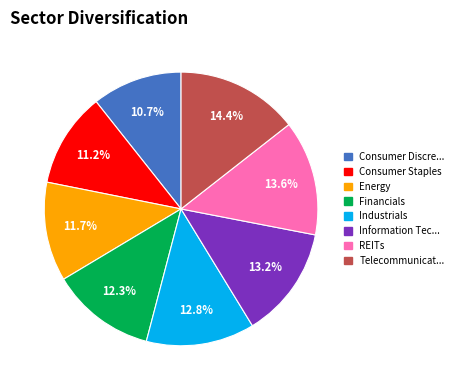

Which slice is the smallest?

Consumer Discre...